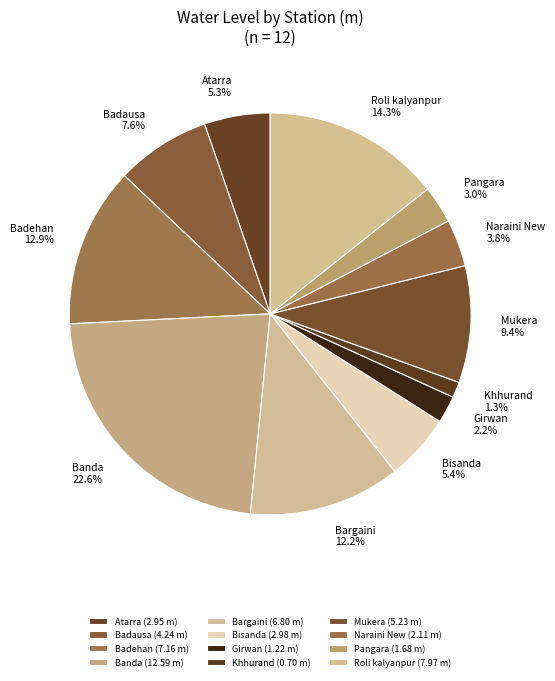

How many segments does this pie chart have?

12